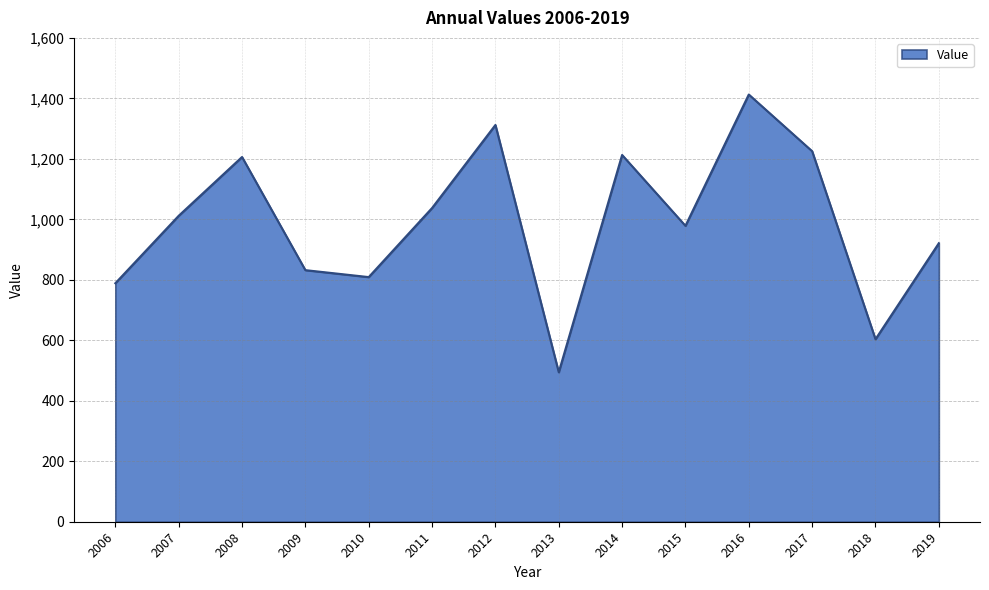

Is it true that the value at 2006 is 788.6?

True